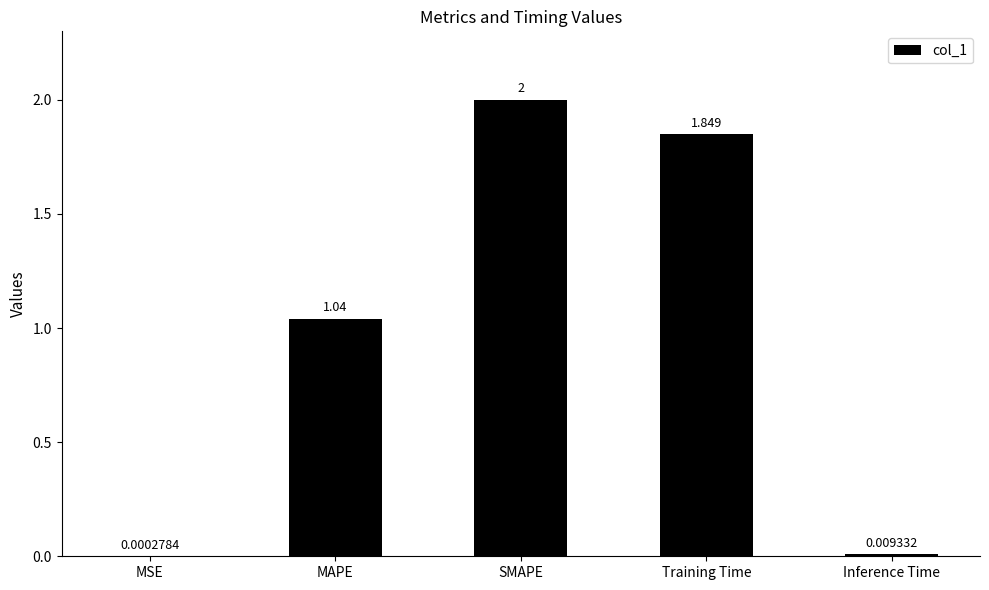

Between Inference Time and SMAPE, which is larger?

SMAPE